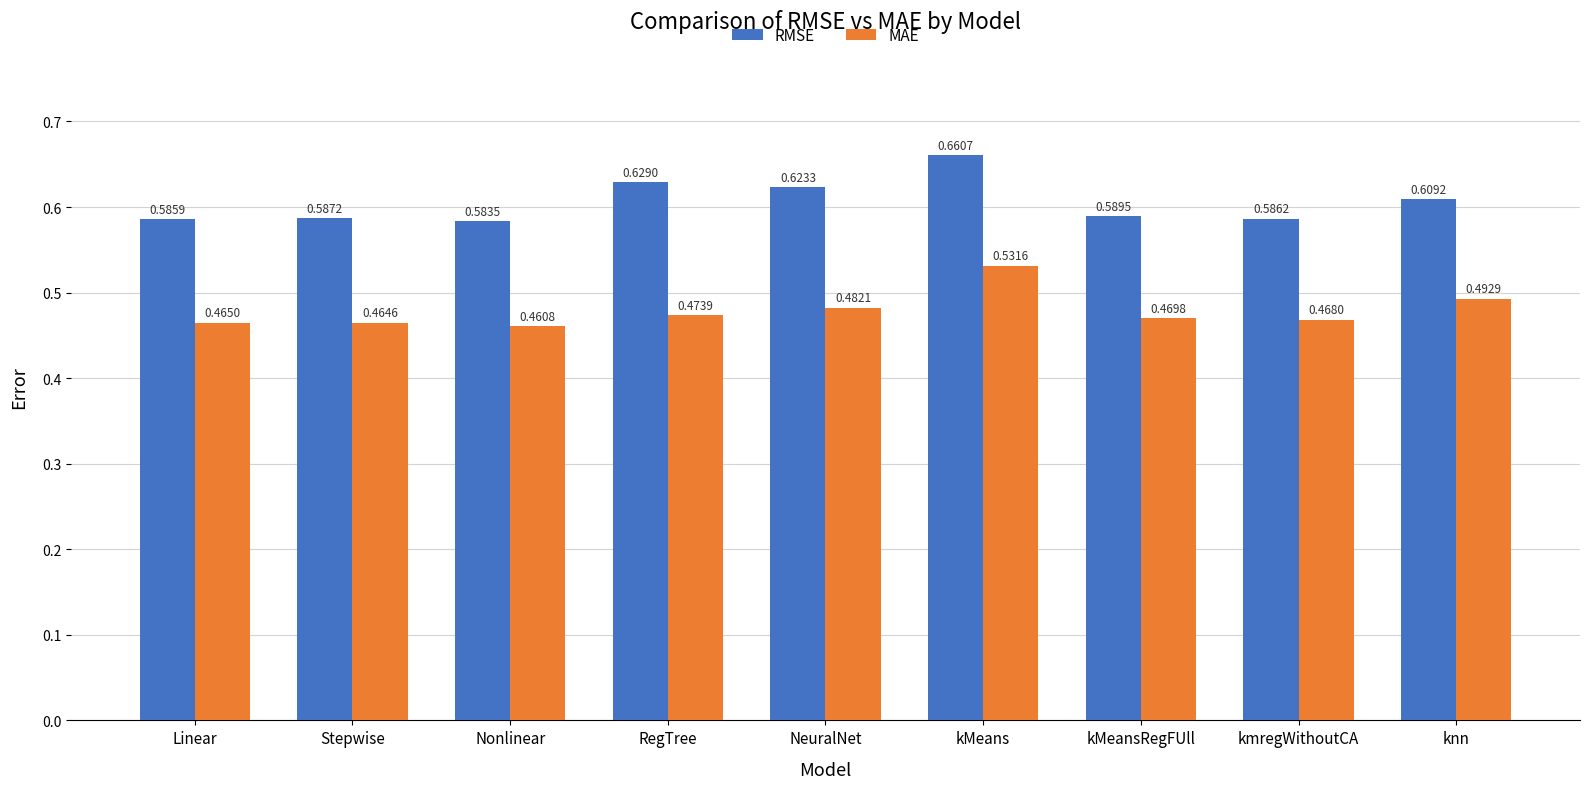

At which label does RMSE reach its minimum?

Nonlinear